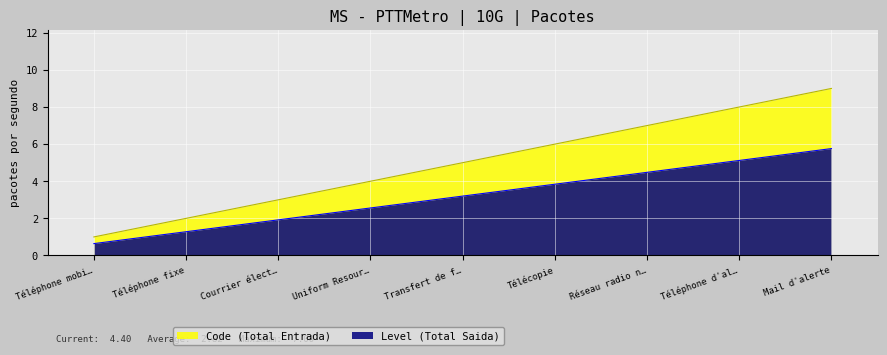

Which series has the widest spread of values?

Code (Total Entrada)